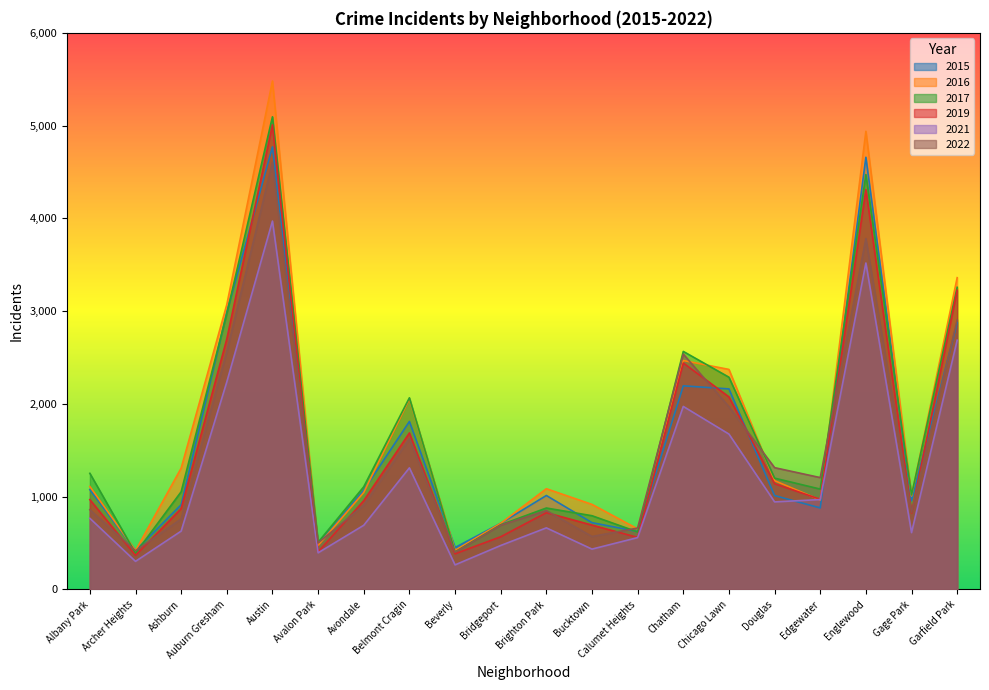

What is the difference between the maximum and minimum values in the 2022 series?

4201